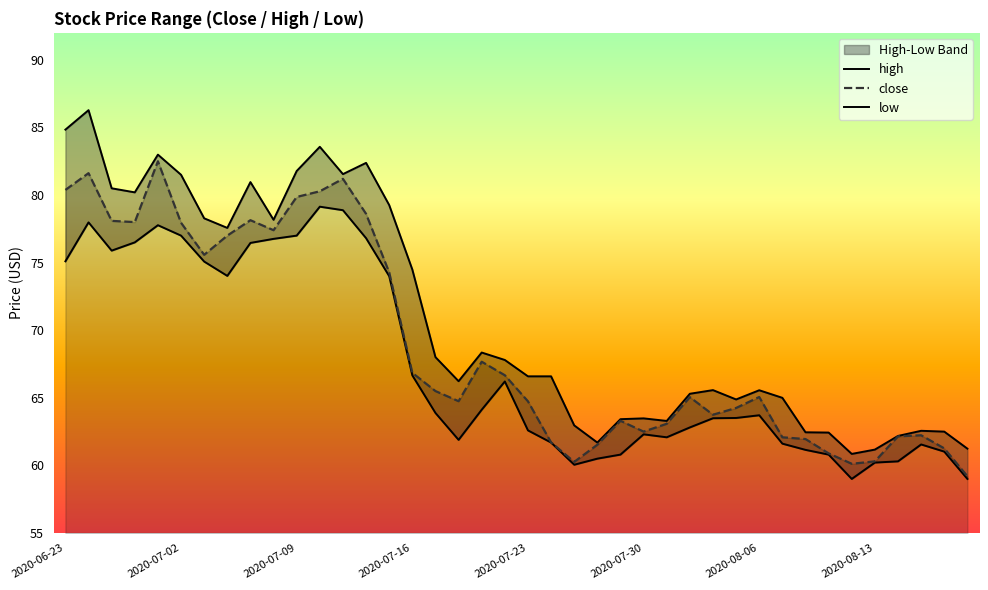

What is the maximum value for close?

82.5